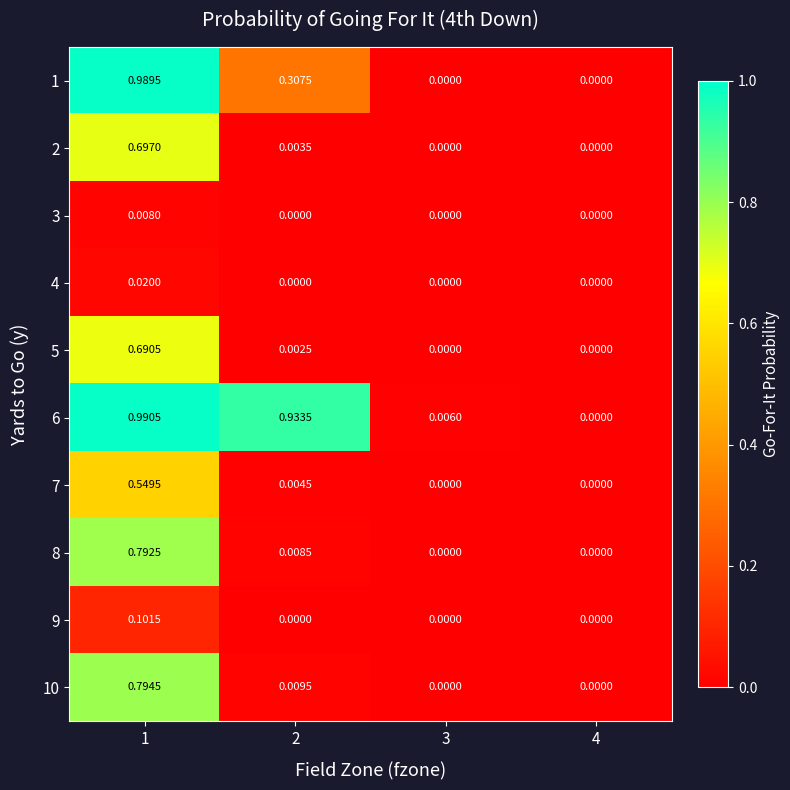

Which label corresponds to the largest value in the chart?

1